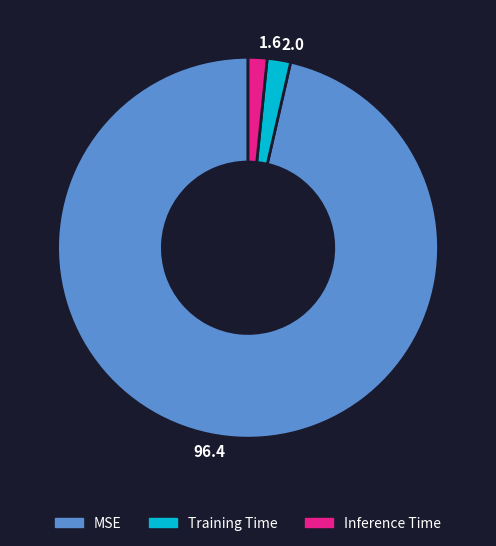

True or false: Training Time accounts for 2% of the total.

True